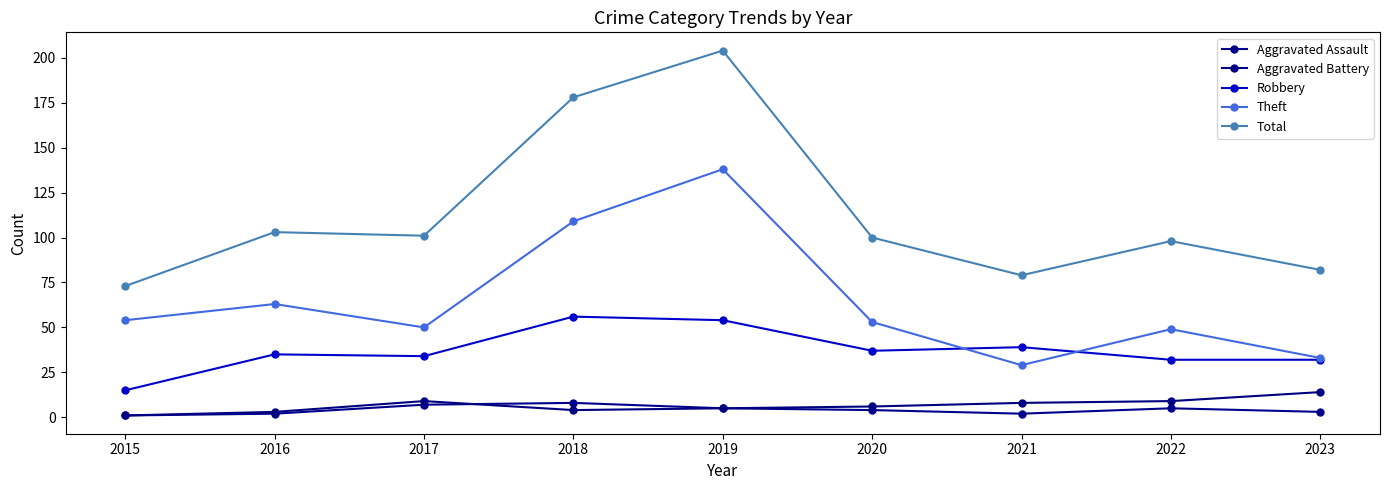

Reading left to right, transcribe all the data shown in this chart.

Aggravated Assault: 2015=1	2016=2	2017=7	2018=8	2019=5	2020=4	2021=2	2022=5	2023=3
Aggravated Battery: 2015=1	2016=3	2017=9	2018=4	2019=5	2020=6	2021=8	2022=9	2023=14
Robbery: 2015=15	2016=35	2017=34	2018=56	2019=54	2020=37	2021=39	2022=32	2023=32
Theft: 2015=54	2016=63	2017=50	2018=109	2019=138	2020=53	2021=29	2022=49	2023=33
Total: 2015=73	2016=103	2017=101	2018=178	2019=204	2020=100	2021=79	2022=98	2023=82